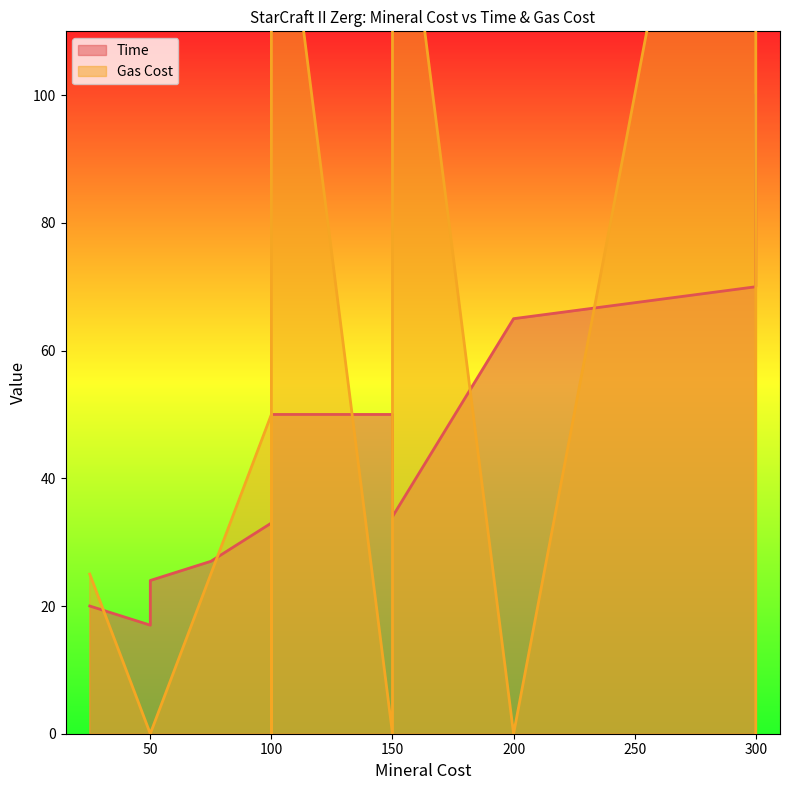

What is the sum of the Gas Cost values at Spawn Queen and Spawn Ultralisk?

200